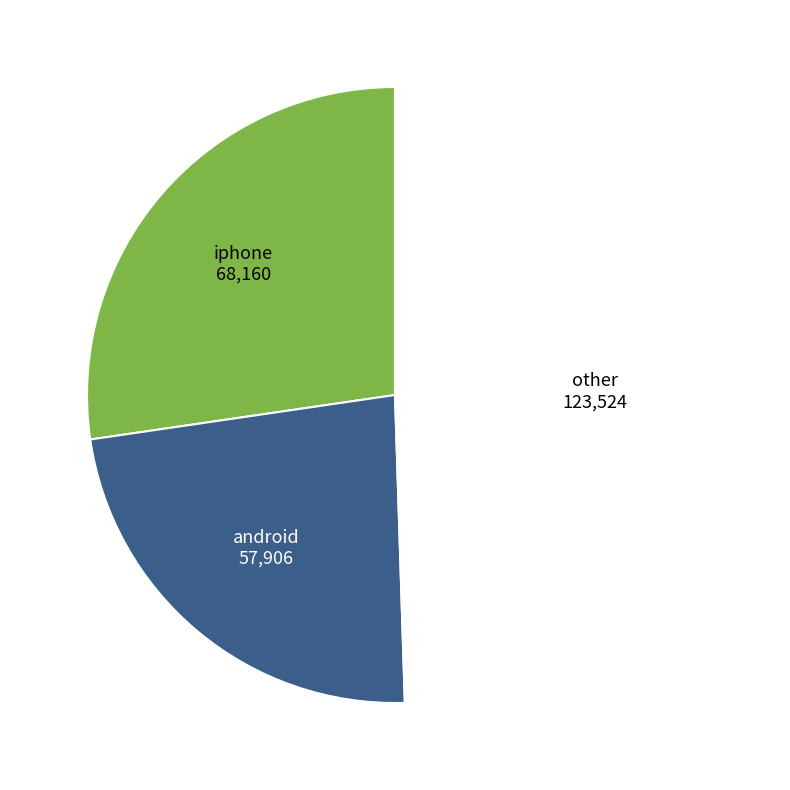

Is there any slice that represents more than half of the pie?

No